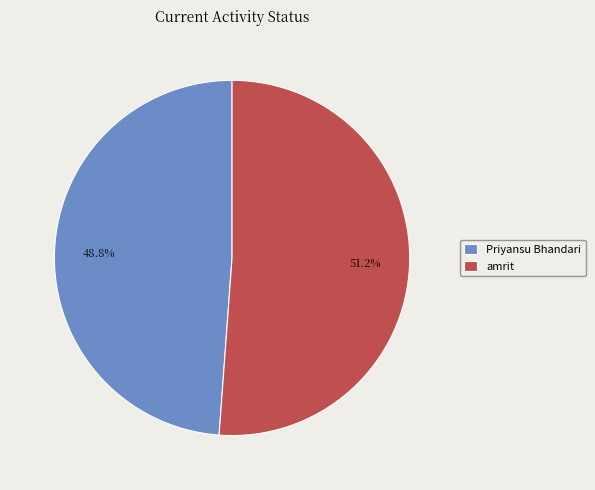

To the nearest percent, what percentage of the pie is amrit?

51%